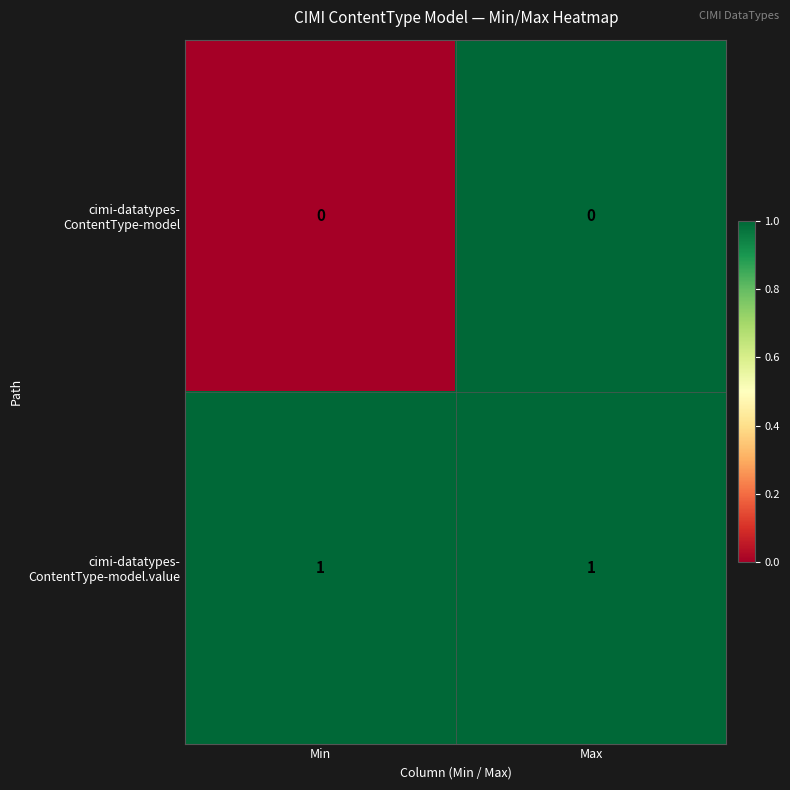

Rank the series by their average value, from highest to lowest.

cimi-datatypes- ContentType-model.value, cimi-datatypes- ContentType-model